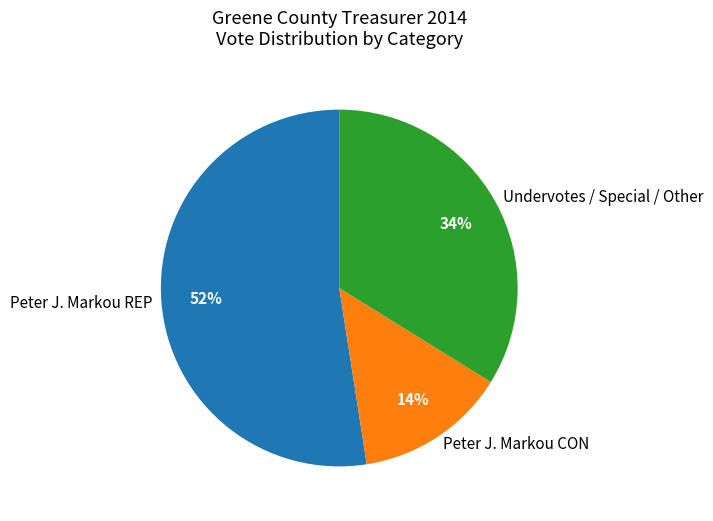

True or false: Peter J. Markou REP accounts for 52% of the total.

True